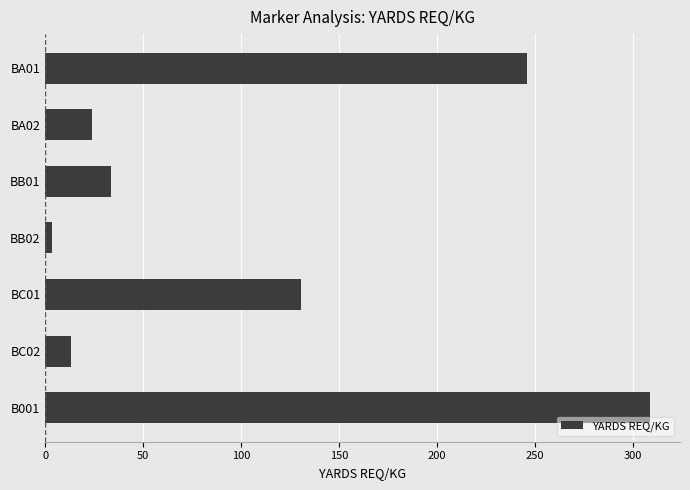

What is the smallest value displayed?

3.3